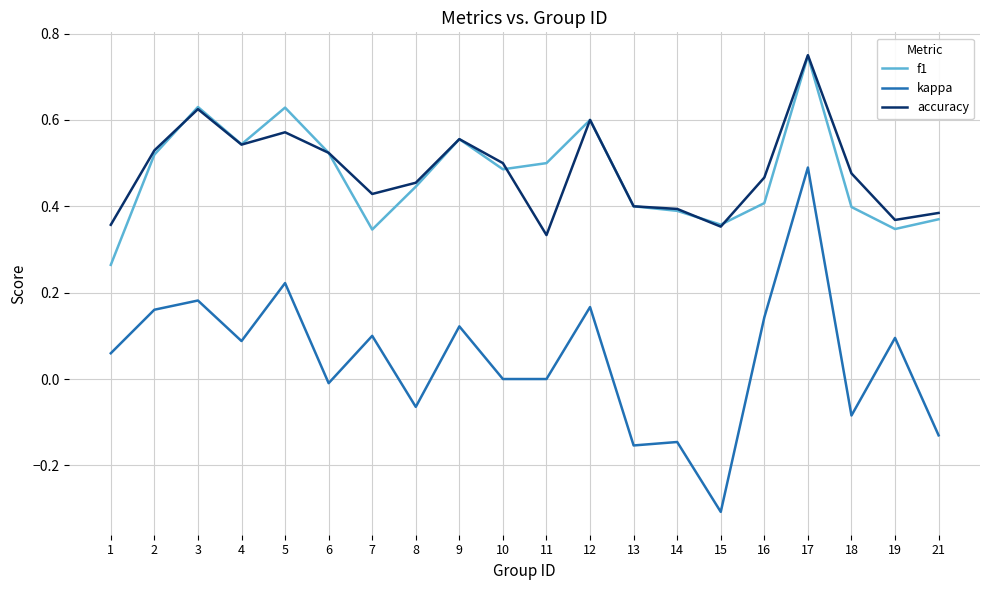

The value of accuracy at 12 is 0.8. True or false?

False